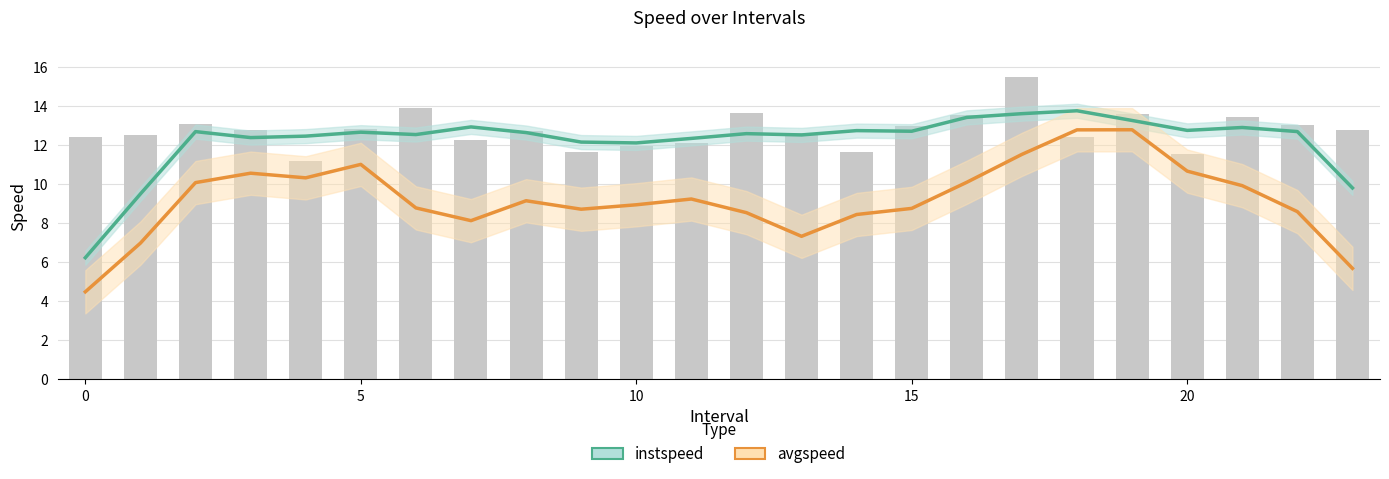

What is the label of the 22nd bar from the left?

21